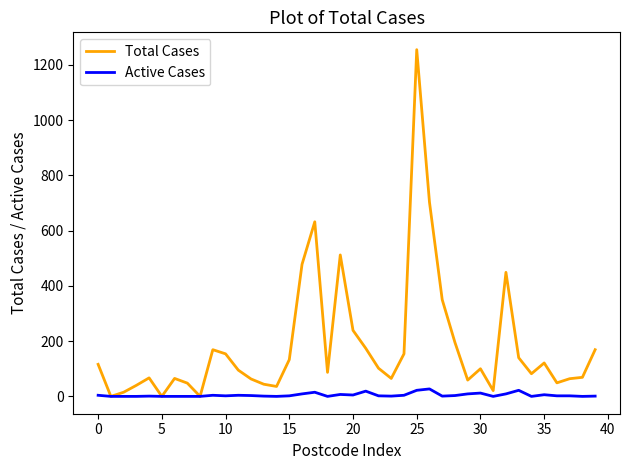

List the series in order of their overall mean, highest first.

Total Cases, Active Cases